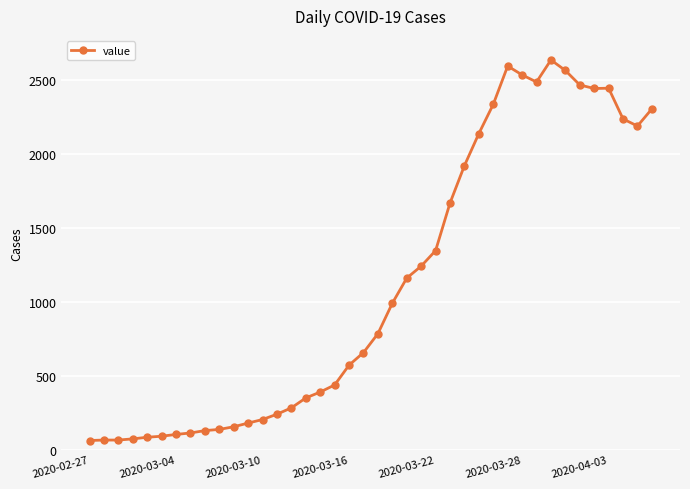

What is the greatest value displayed?

2637